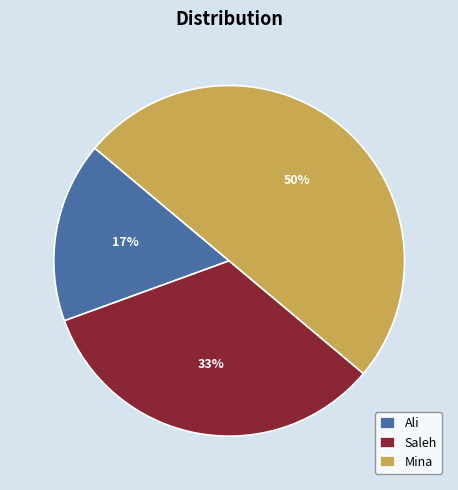

Which has a higher value, Saleh or Ali?

Saleh